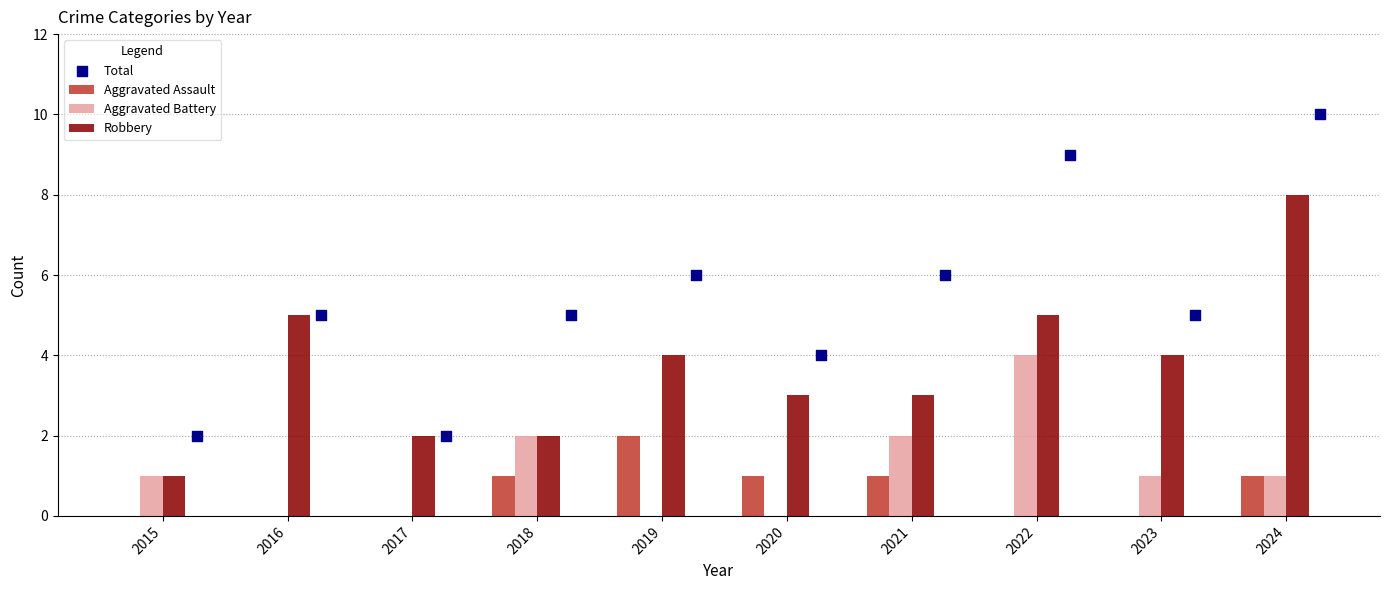

The value of Aggravated Assault at 2017 is 0. True or false?

True